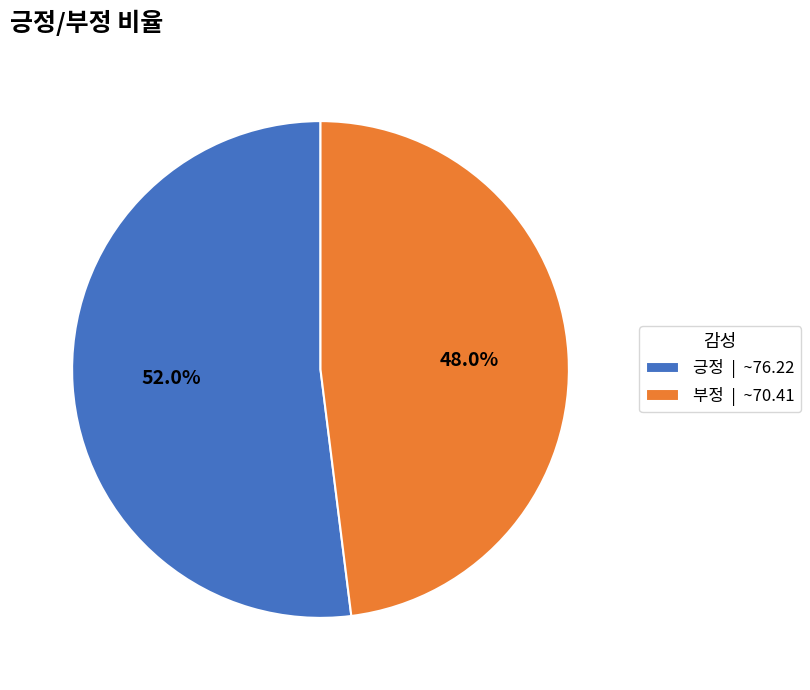

True or false: 긍정 accounts for 52% of the total.

True